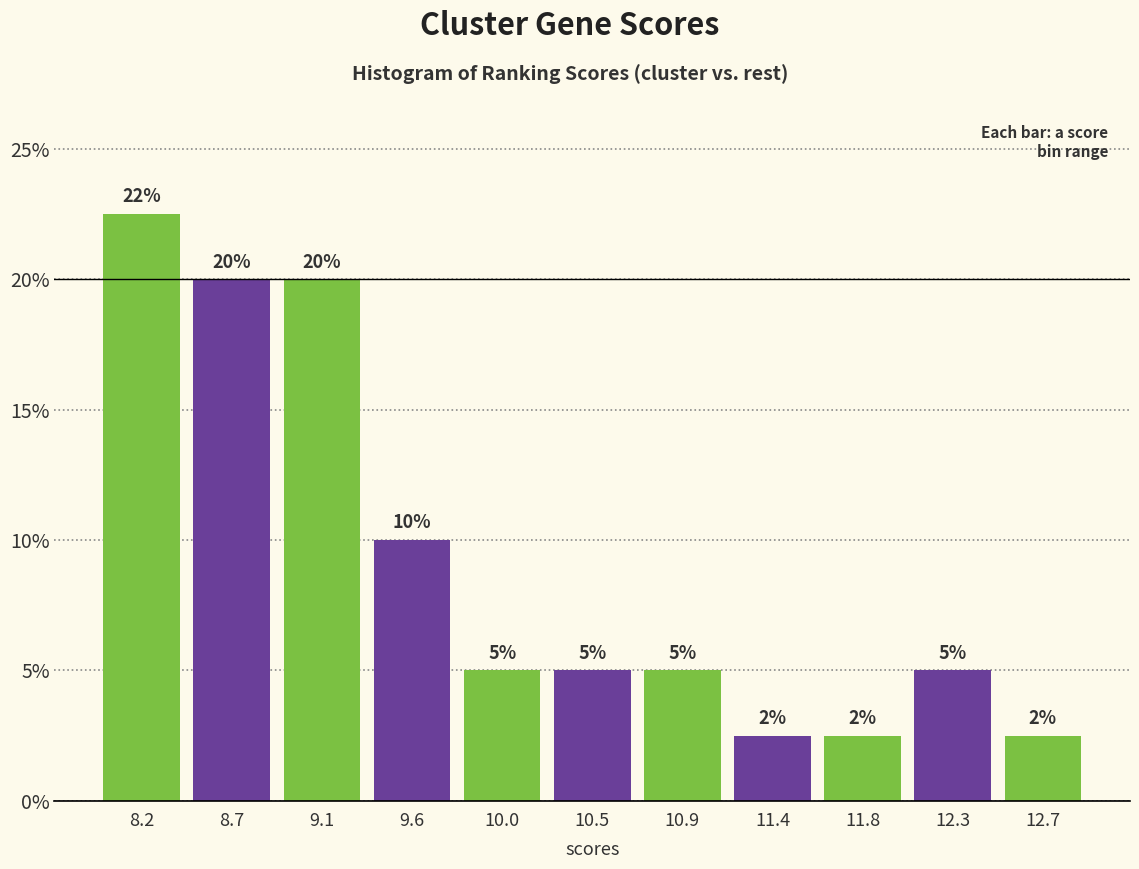

Which range on the x-axis has the tallest bar?

8.00 to 8.45